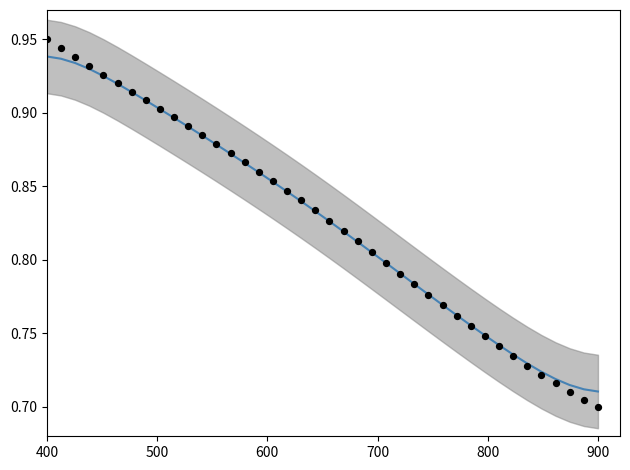

At how many categories does at least one series exceed 0?

40